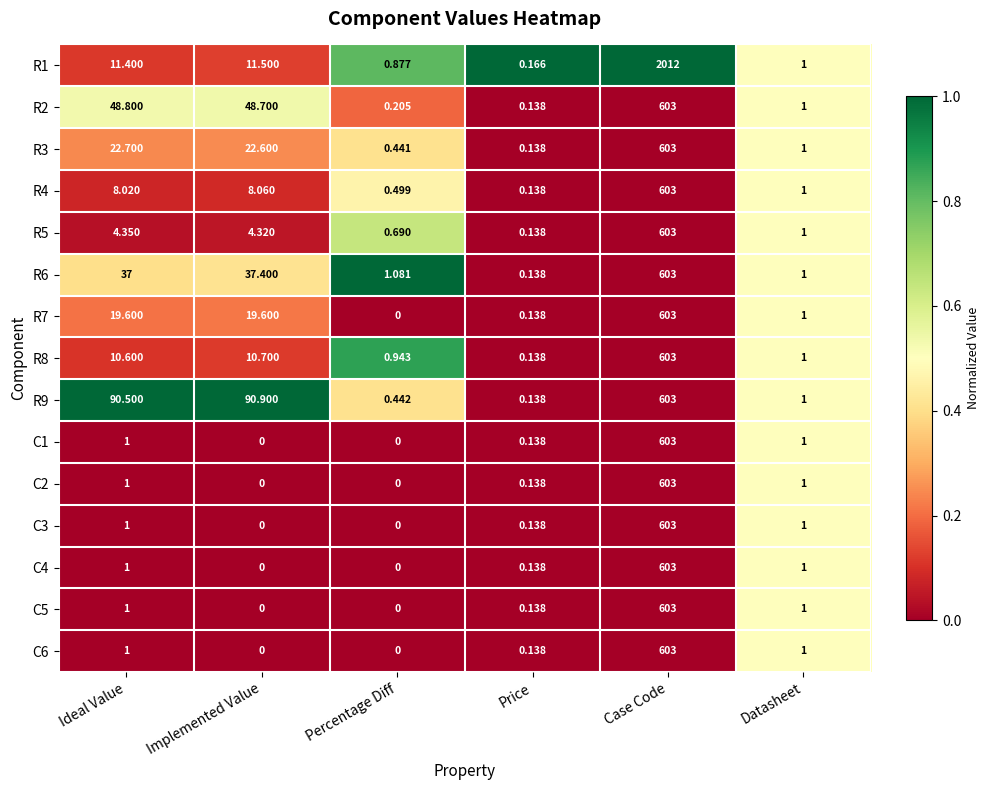

Which series changed the most between Case Code and Datasheet?

R1